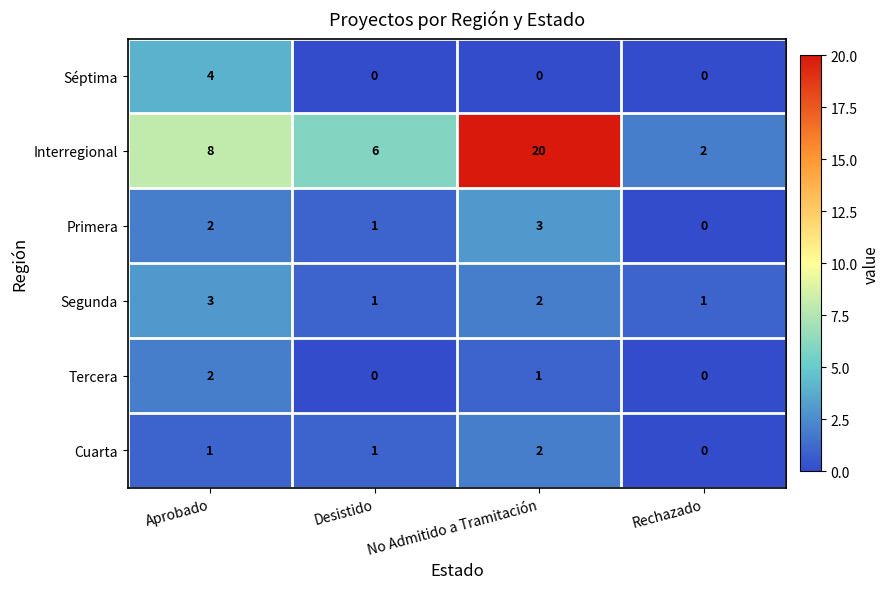

Is it true that Interregional equals 1 at Desistido?

False